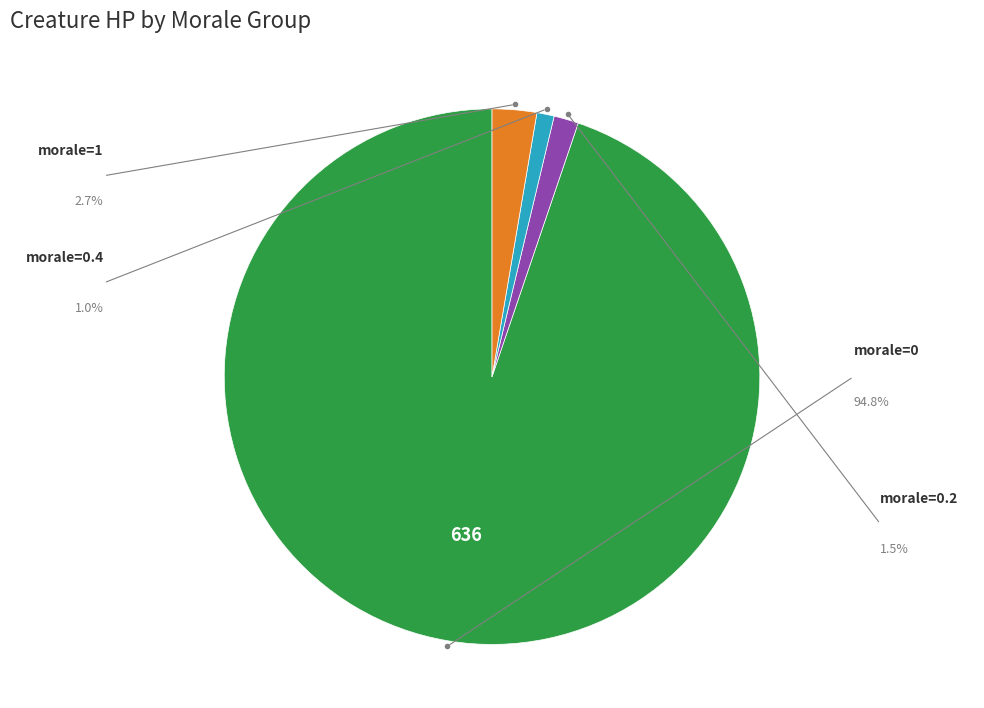

Is morale=0 the majority of the pie?

Yes